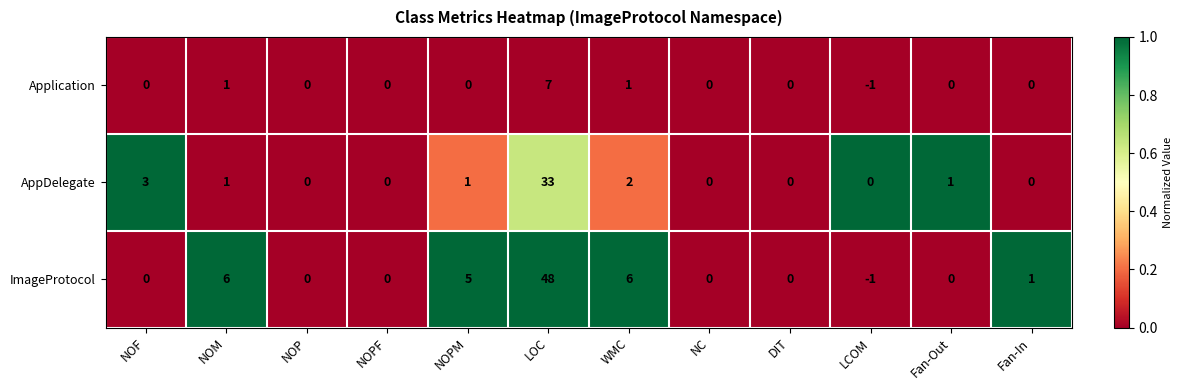

Between NOPM and NC, which series saw the biggest shift?

ImageProtocol